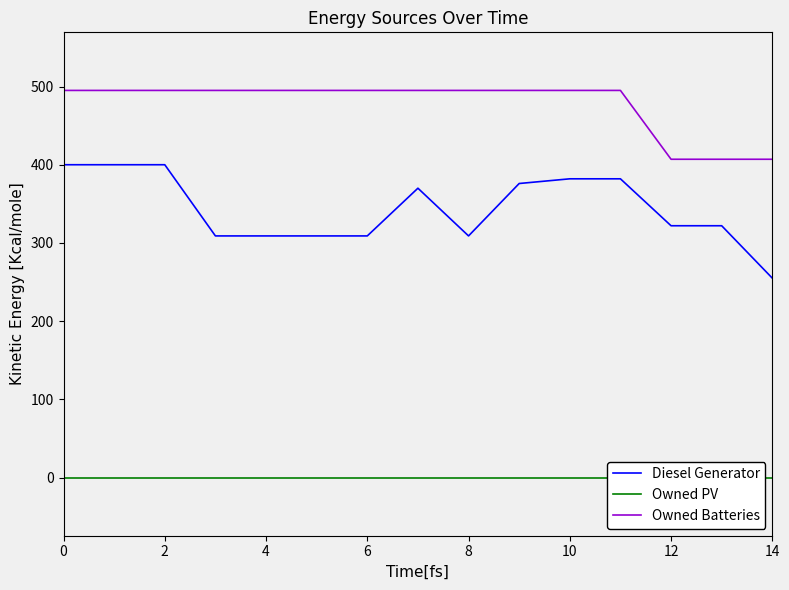

List the series in order of their peak value, lowest first.

Owned PV, Diesel Generator, Owned Batteries